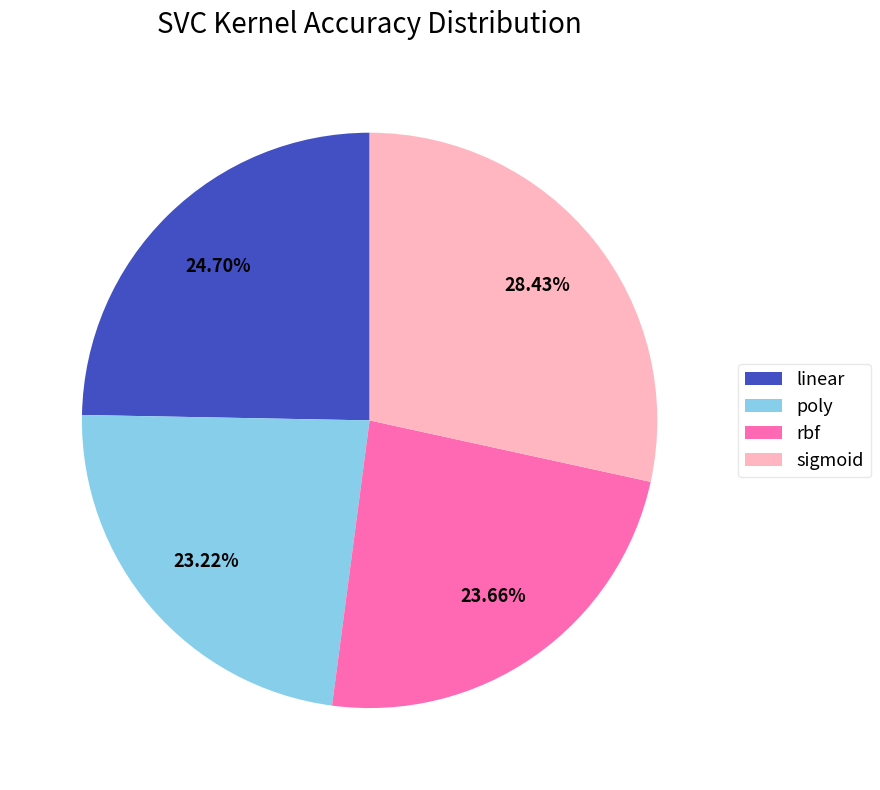

Is sigmoid the majority of the pie?

No